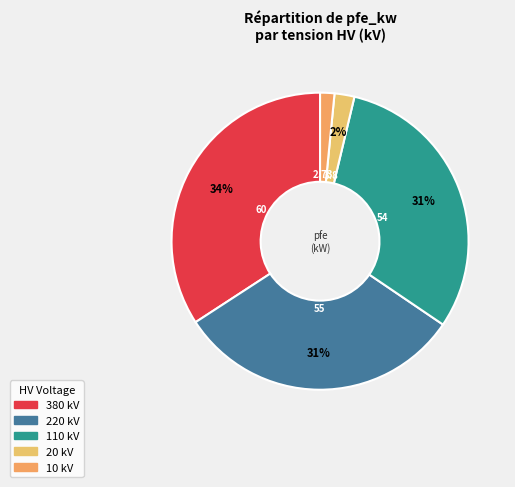

Is 110 the majority of the pie?

No